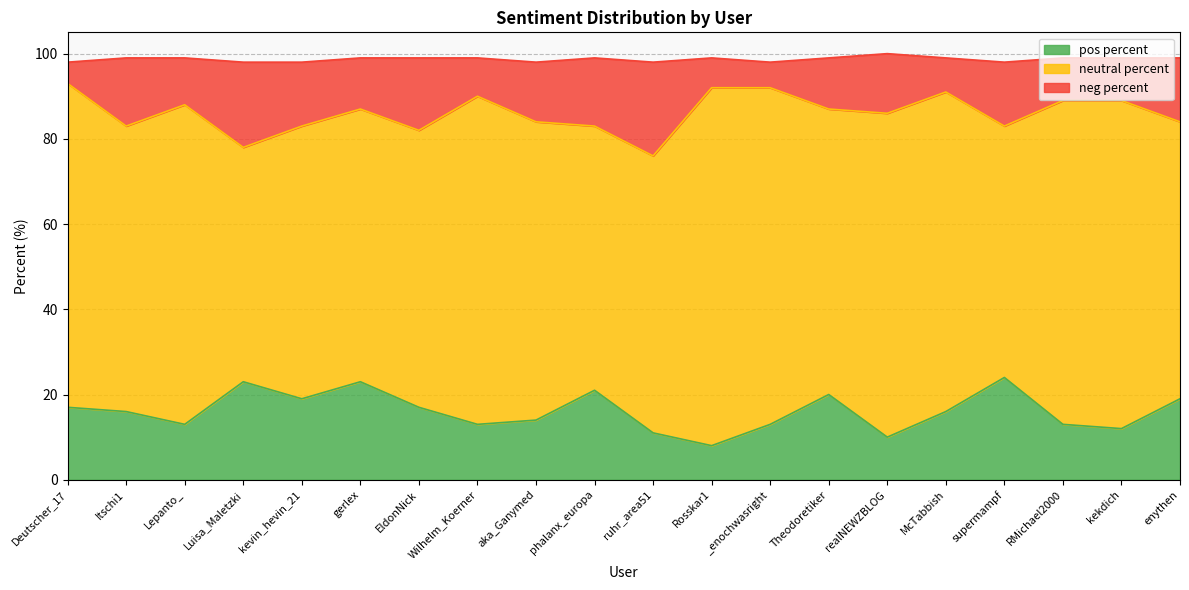

The pos percent series shows 14 at aka_Ganymed. True or false?

True